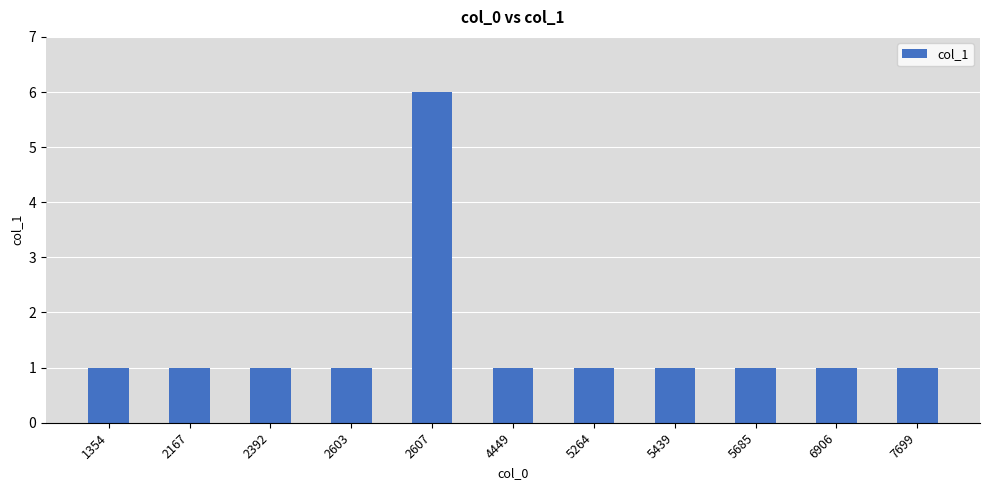

What is the minimum value shown in the chart?

1